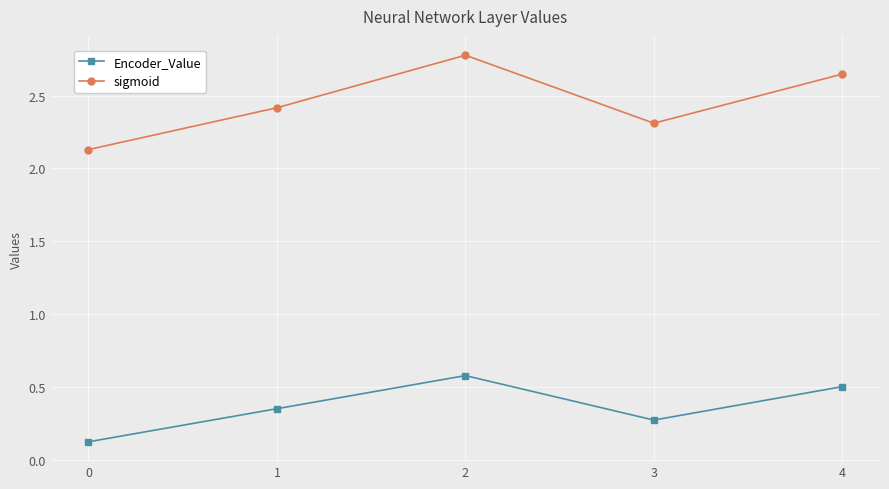

In Encoder_Value, how many points are lower than both neighbors (excluding endpoints)?

1